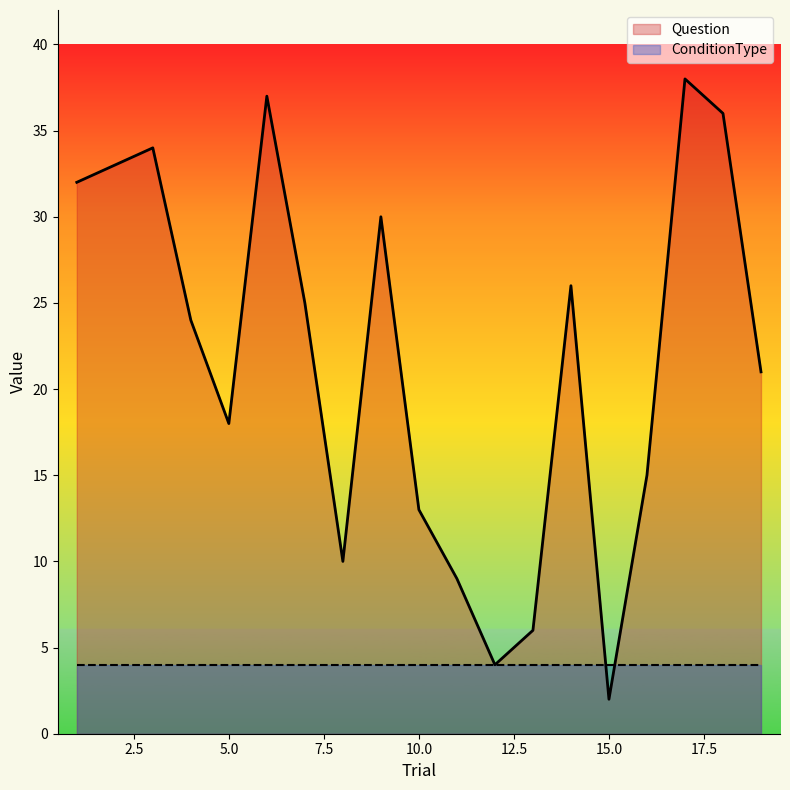

How many values exceed 24?

9